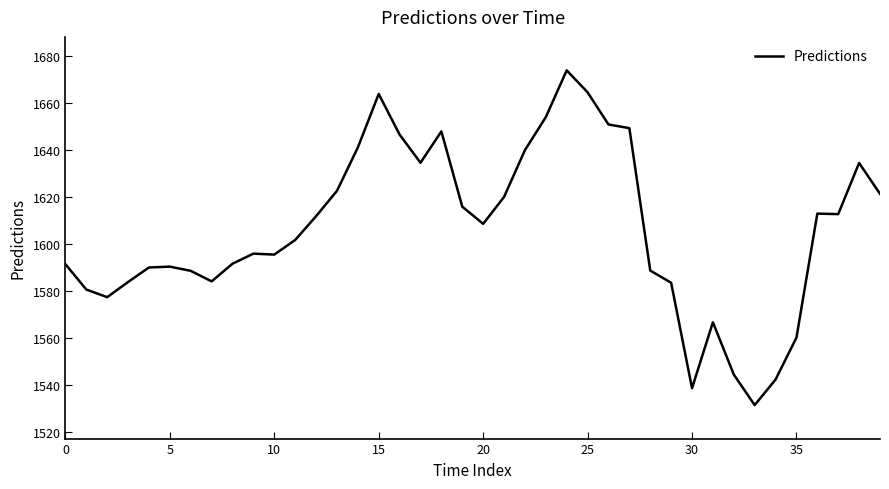

What is the greatest value displayed?

1673.8